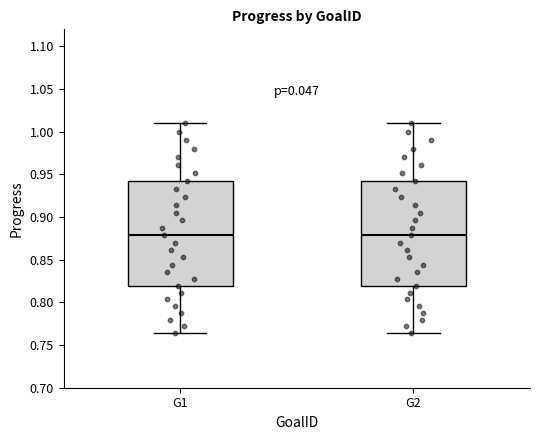

Where does the median line of the box for G1 sit on the y-axis? The values are not printed on the chart, so give them approximately, as read against the axis.

0.880